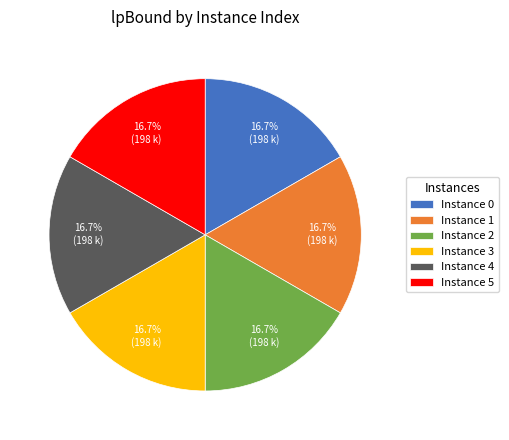

Approximately how many times larger is the value at Instance 2 compared to Instance 1?

1.0